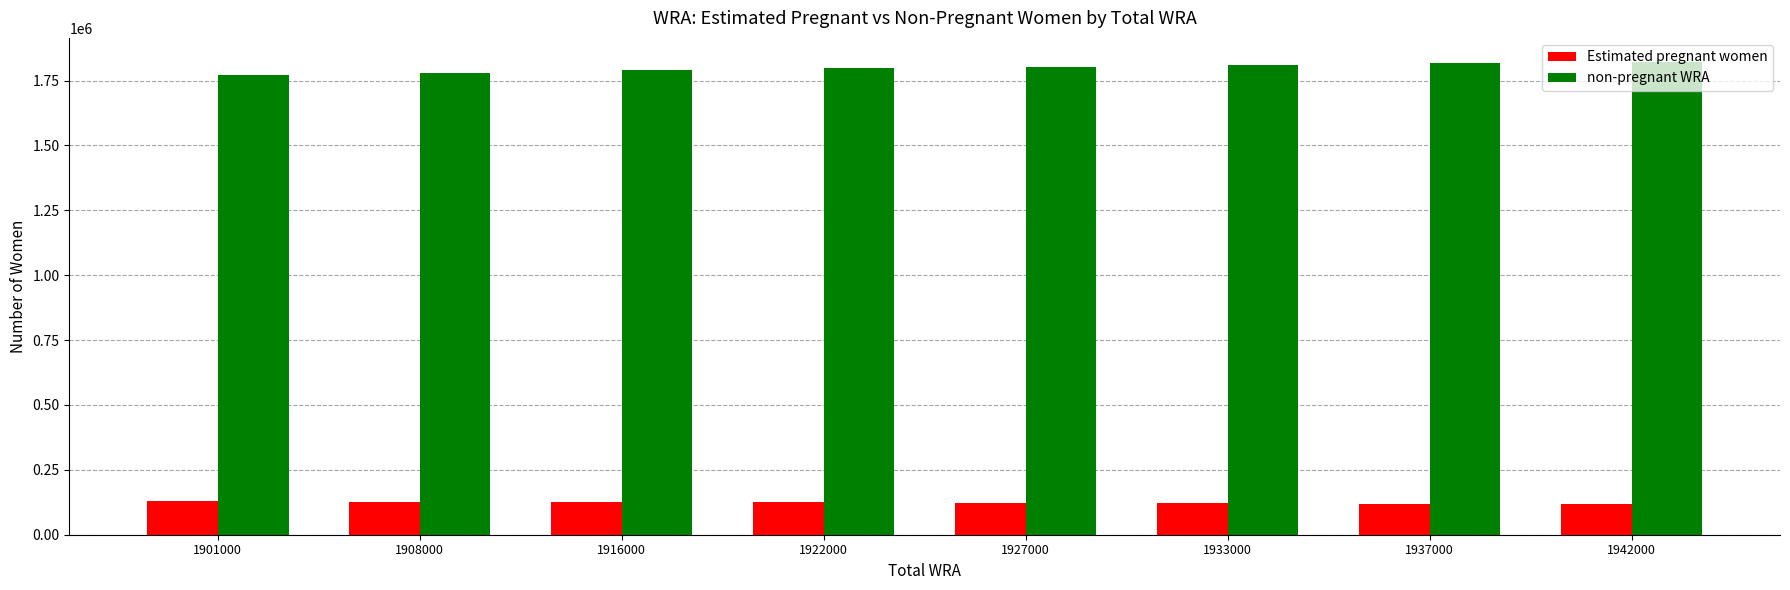

Are the bars horizontal?

No